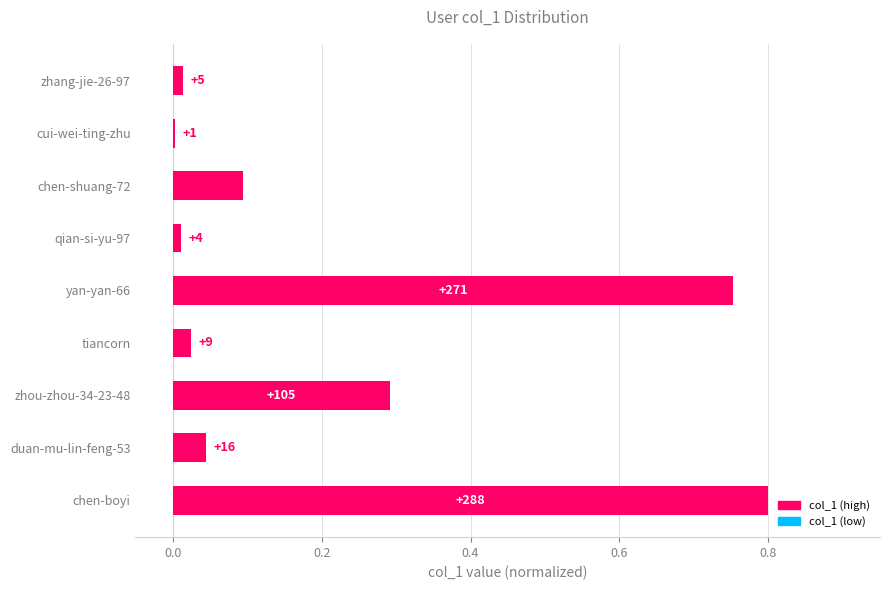

Are the bars horizontal?

Yes